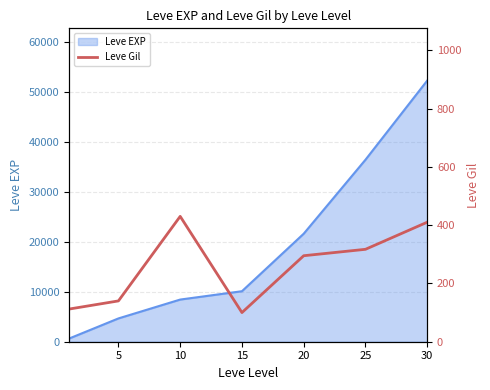

What is the highest value of the Leve EXP series?

52220